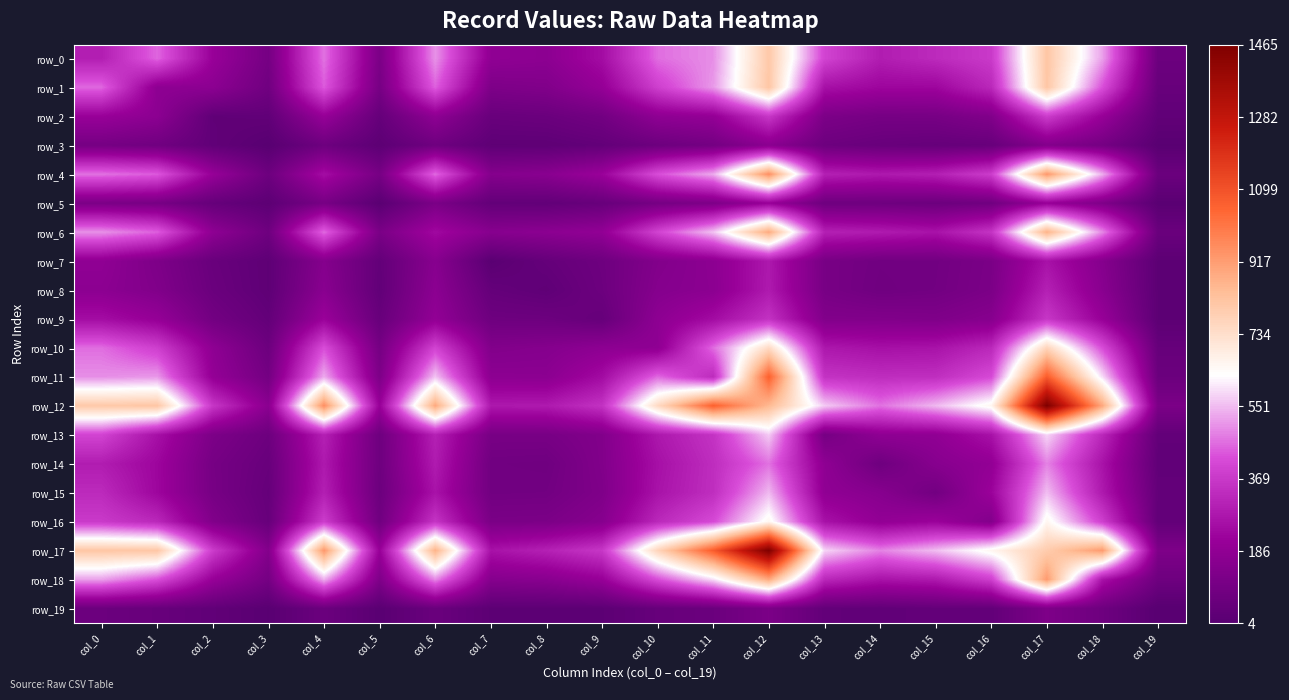

What is the total value across all series at col_0?

7322